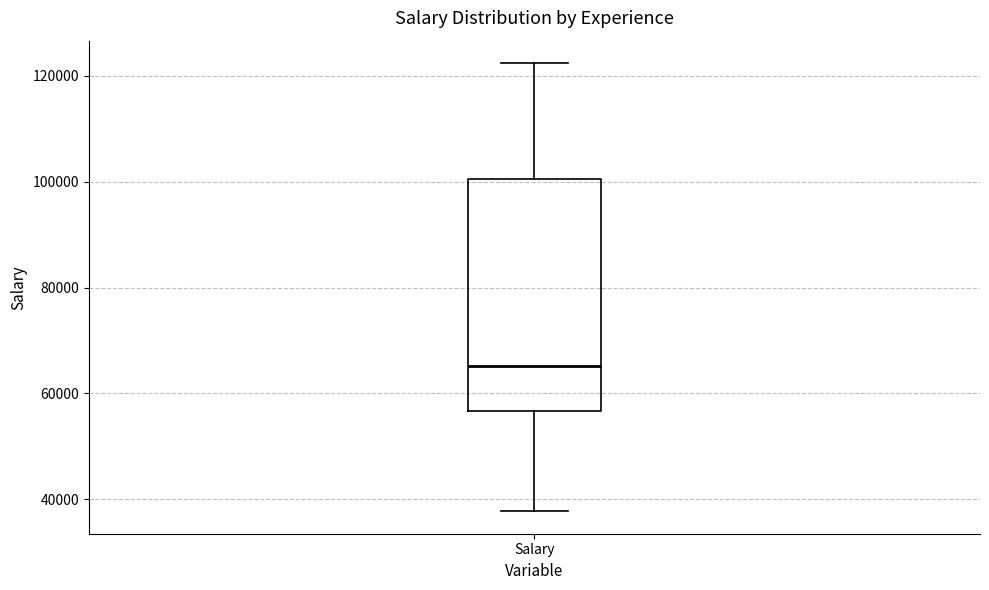

Transcribe this box plot: give where the median line is, the range the box spans, and where the two whiskers end, as read against the y-axis. The values are not printed on the chart, so give them approximately, as read against the axis.

median 66000, box 56000 to 100000, whiskers 38000 to 122000